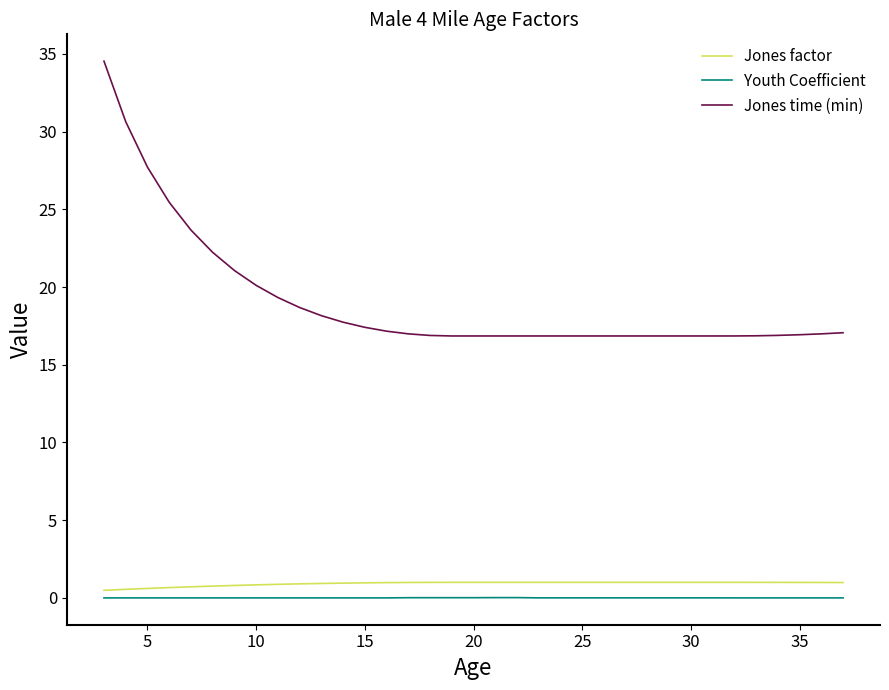

Which series has the largest range (max minus min)?

Jones time (min)